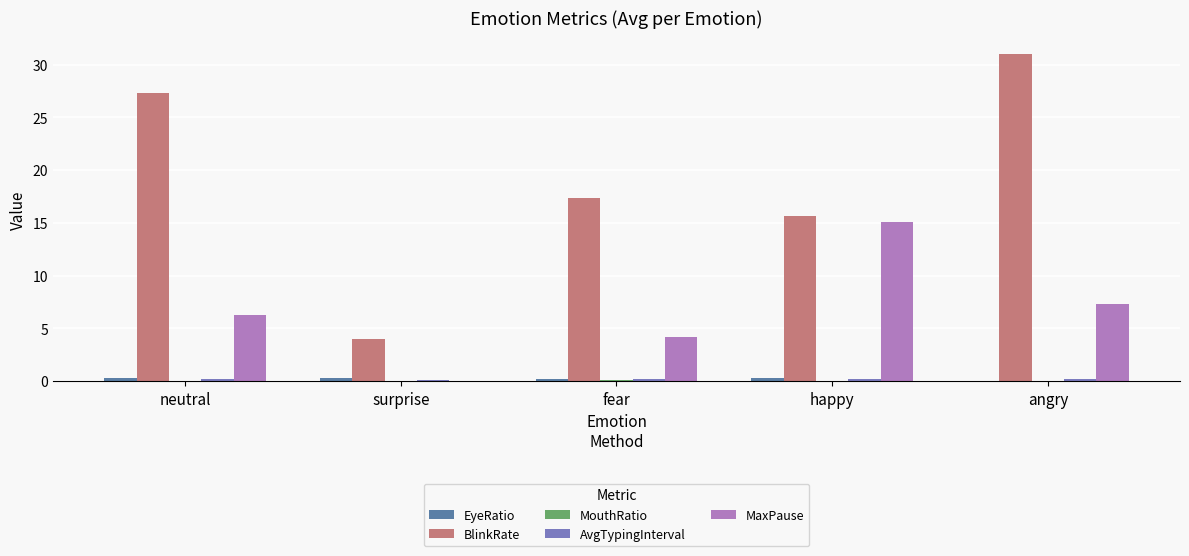

Where does the MaxPause series first go above 6?

neutral